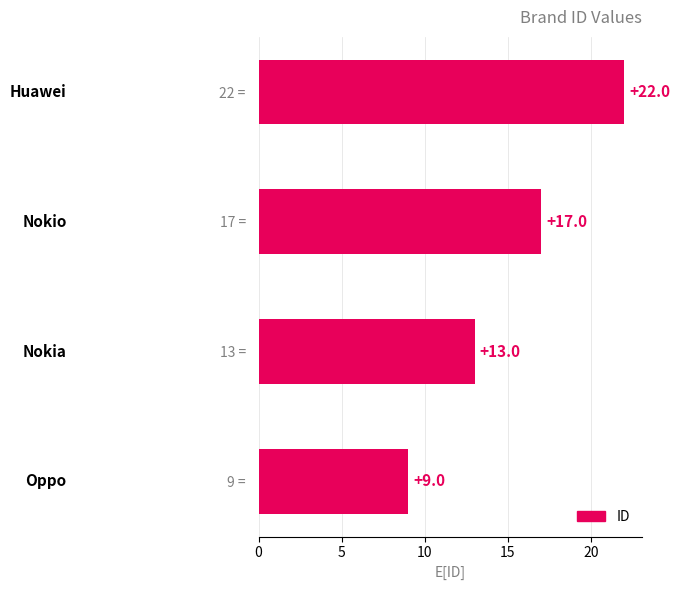

At which label is the value closest to 15?

13 = 